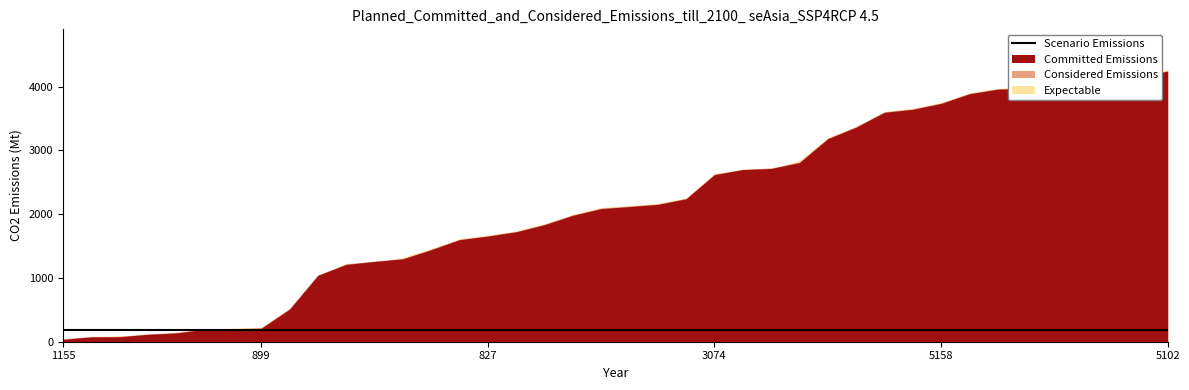

Which series changed the most between 3116 and 5086?

Expectable